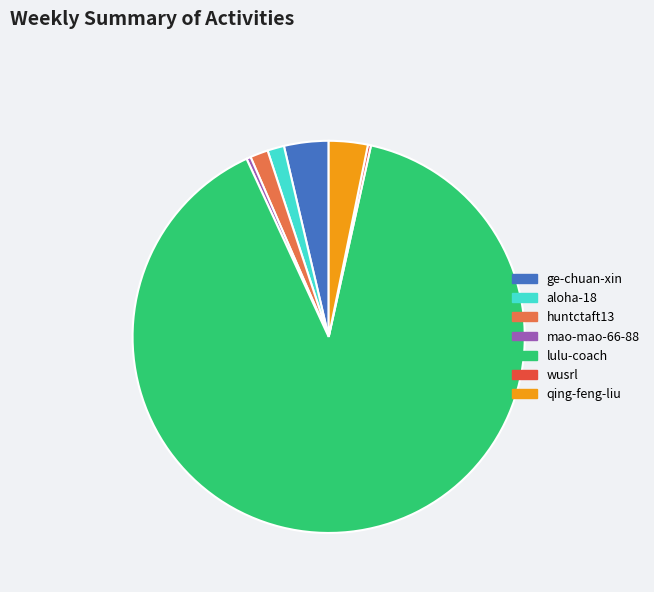

Approximately how many times larger is the value at lulu-coach compared to huntctaft13?

60.7